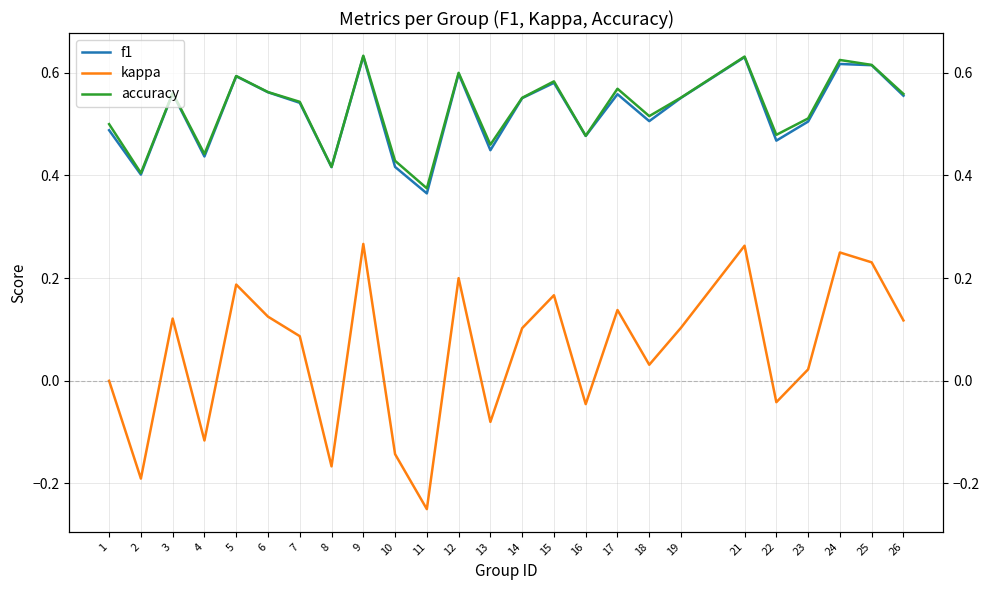

Rank the series at 17 from highest to lowest value.

accuracy, f1, kappa